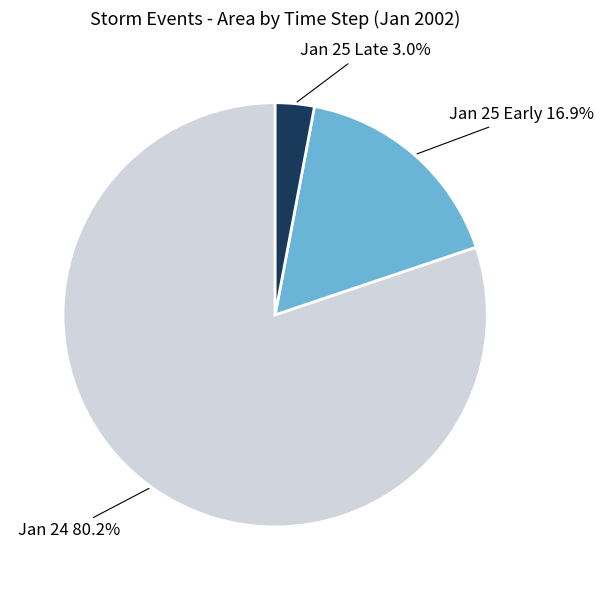

Does any single category account for the majority?

Yes